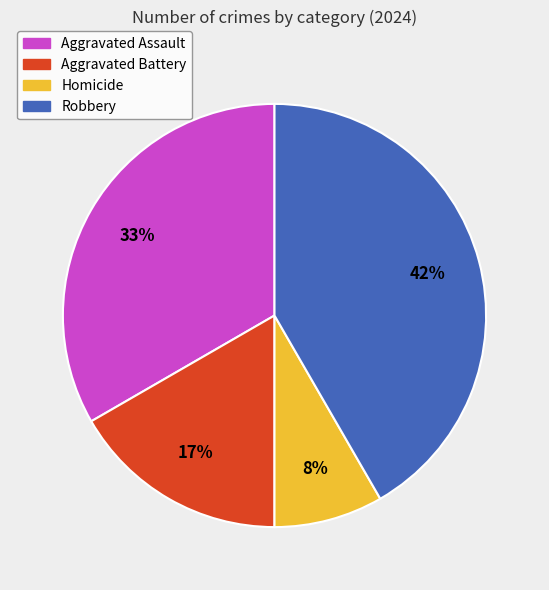

Count the number of slices in the pie.

4